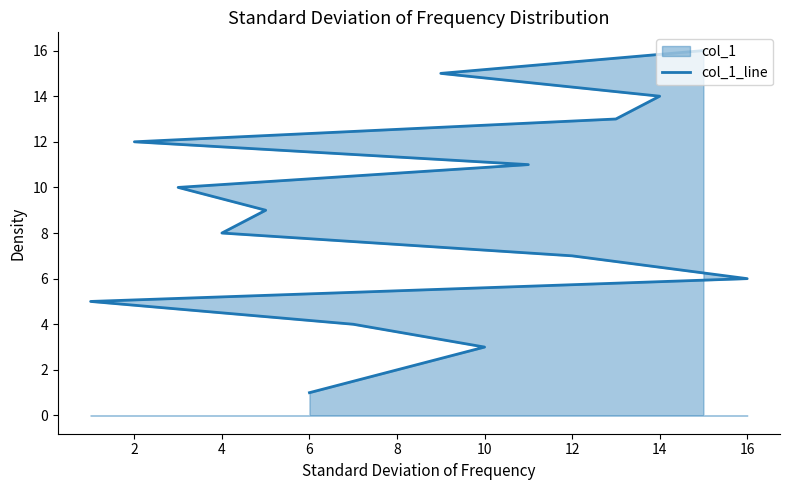

Reading left to right, what are all the values shown in this chart?

1	2	3	4	5	6	7	8	9	10	11	12	13	14	15	16